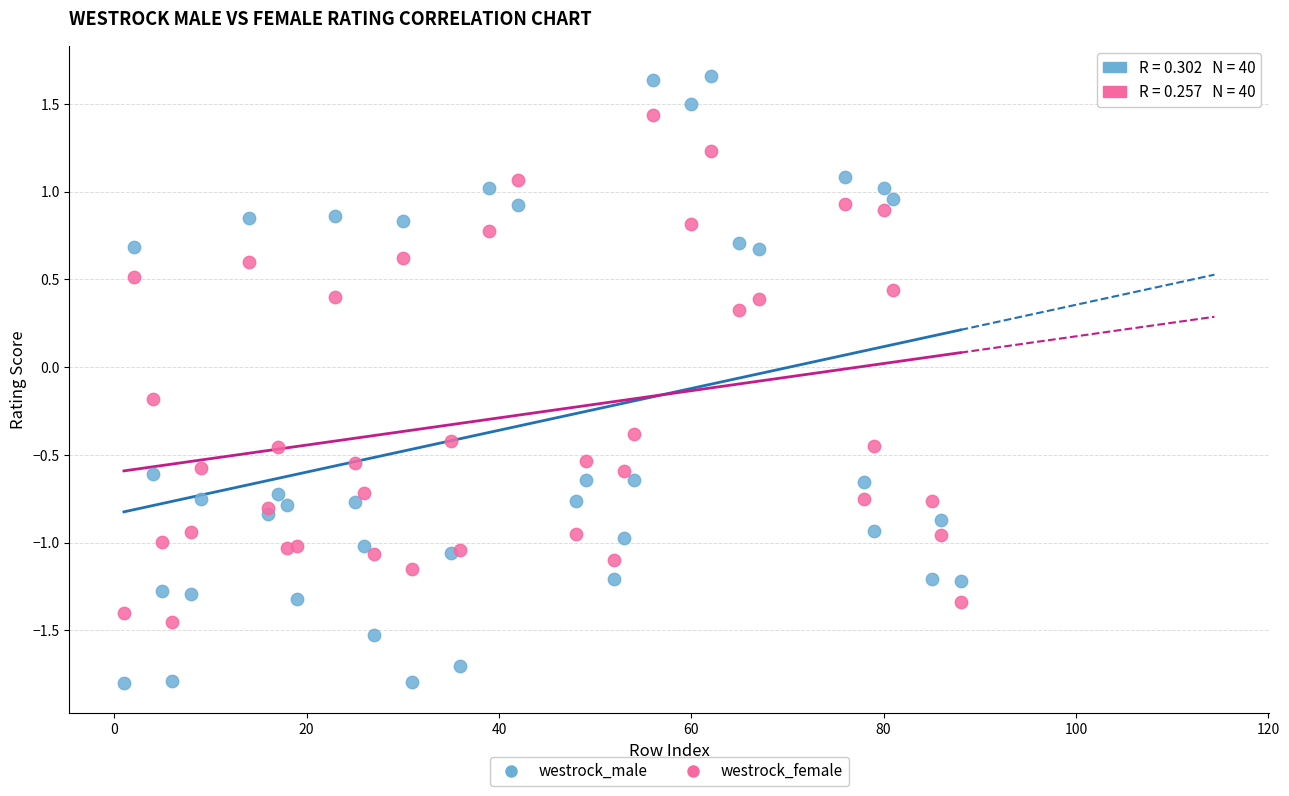

Which series reaches the maximum Y coordinate?

westrock_male